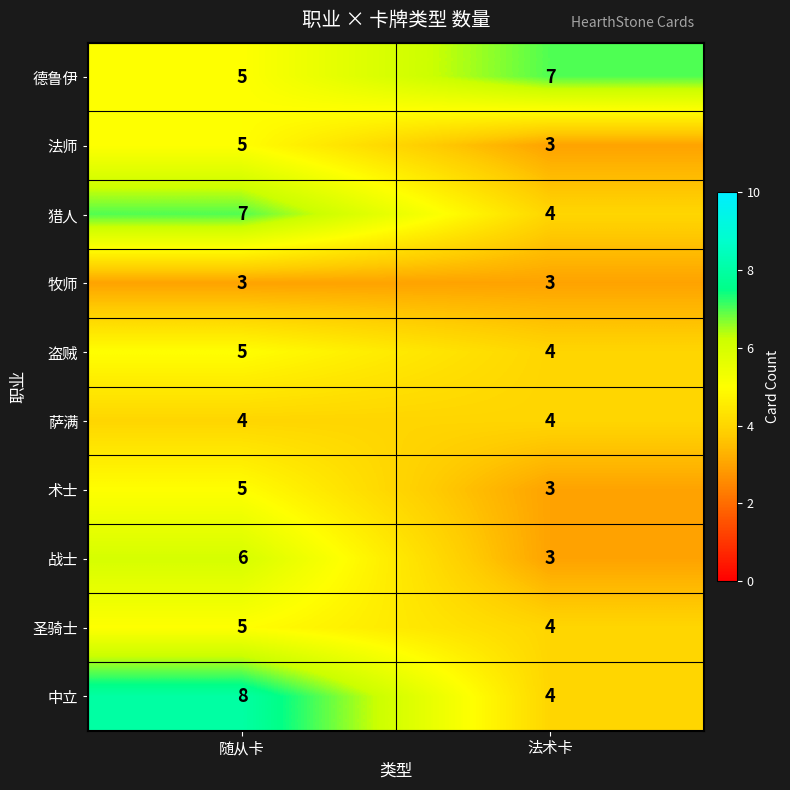

Which series changed the most between 随从卡 and 法术卡?

中立